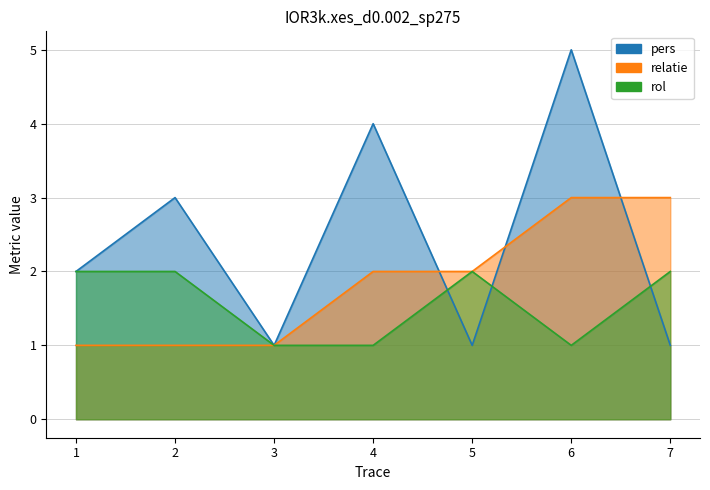

Where is pers nearest to the value 3?

2